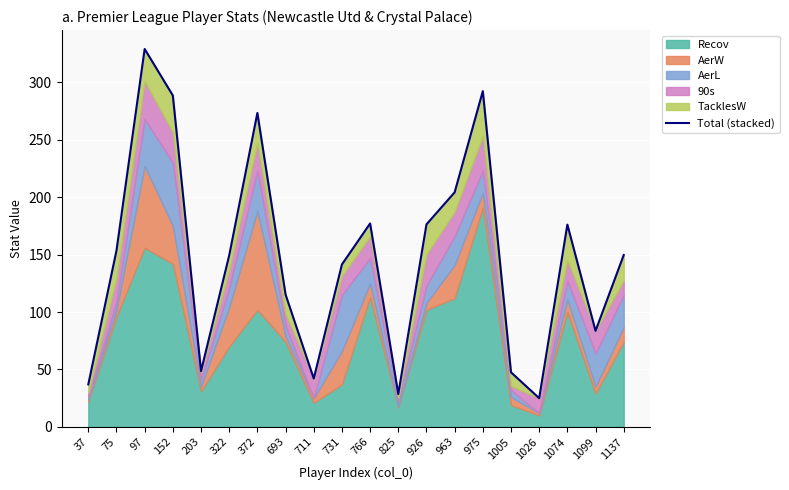

List the labels in order of value, smallest first.

1026, 825, 37, 711, 1005, 203, 1099, 693, 731, 322, 1137, 75, 1074, 926, 766, 963, 372, 152, 975, 97